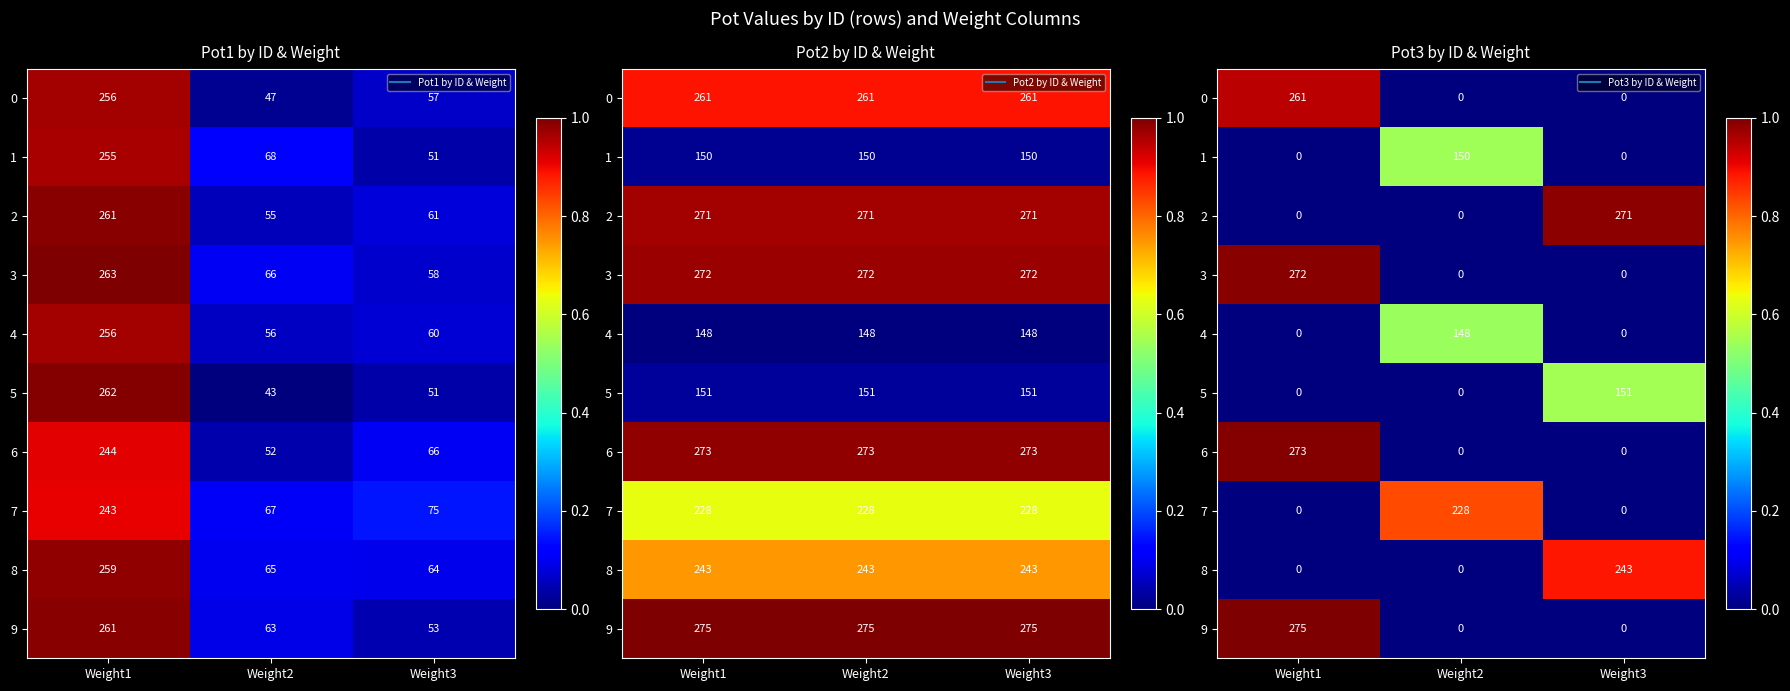

At which label is 7 closest to 0?

Weight1